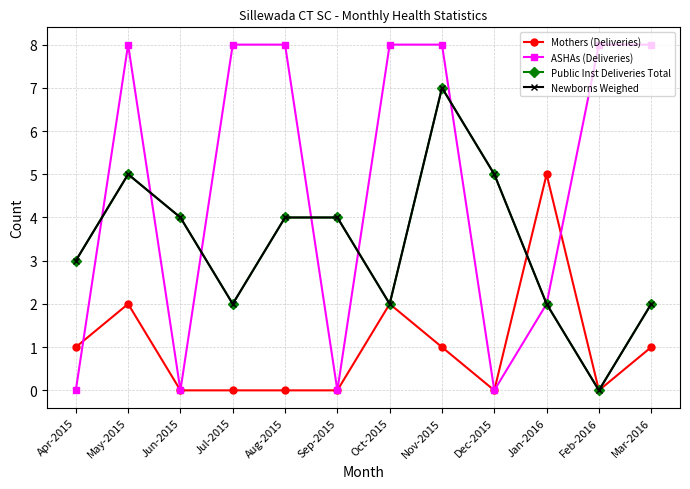

How many categories are shown in the chart?

12